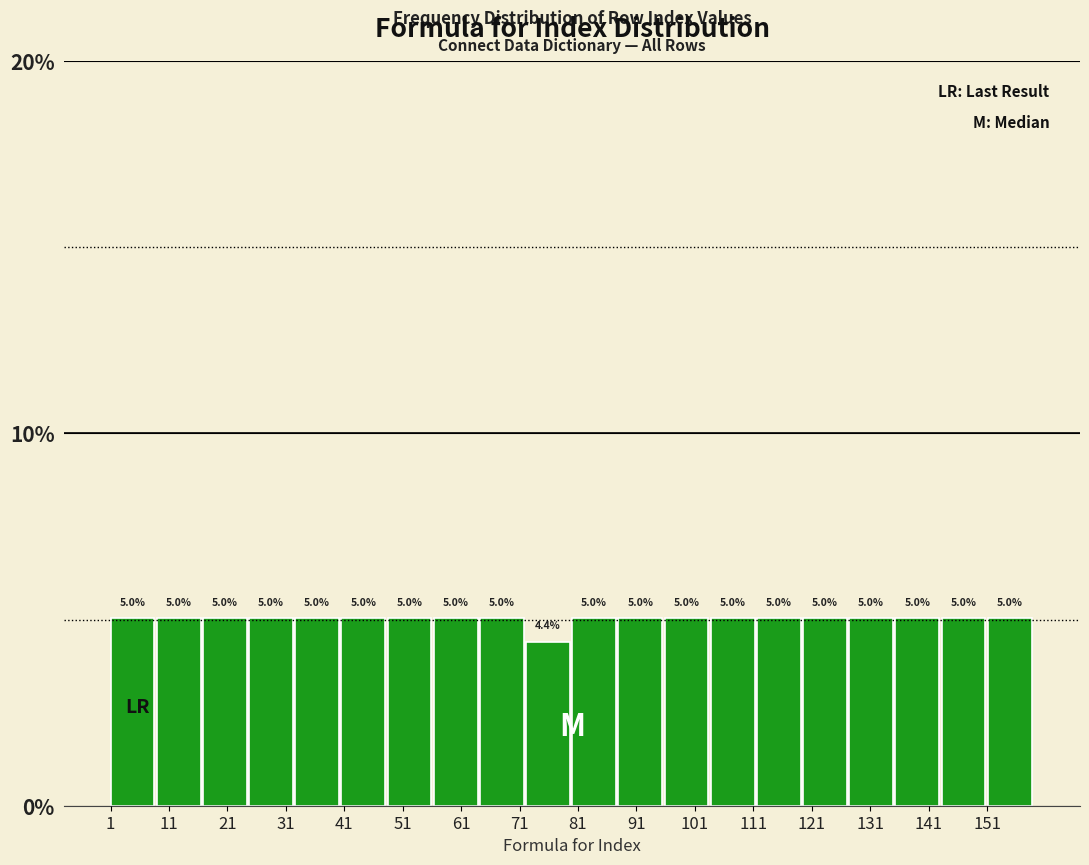

Reading left to right, transcribe this chart: for each bar, give the range it covers on the x-axis and its height. The bar edges are not printed on the chart, so give them approximately, as read against the axis.

1.0 to 8.9: 5.0
8.9 to 16.8: 5.0
16.8 to 24.7: 5.0
24.7 to 32.6: 5.0
32.6 to 40.5: 5.0
40.5 to 48.4: 5.0
48.4 to 56.3: 5.0
56.3 to 64.2: 5.0
64.2 to 72.1: 5.0
72.1 to 80.0: 4.4
80.0 to 87.9: 5.0
87.9 to 95.8: 5.0
95.8 to 103.7: 5.0
103.7 to 111.6: 5.0
111.6 to 119.5: 5.0
119.5 to 127.4: 5.0
127.4 to 135.3: 5.0
135.3 to 143.2: 5.0
143.2 to 151.1: 5.0
151.1 to 159.0: 5.0